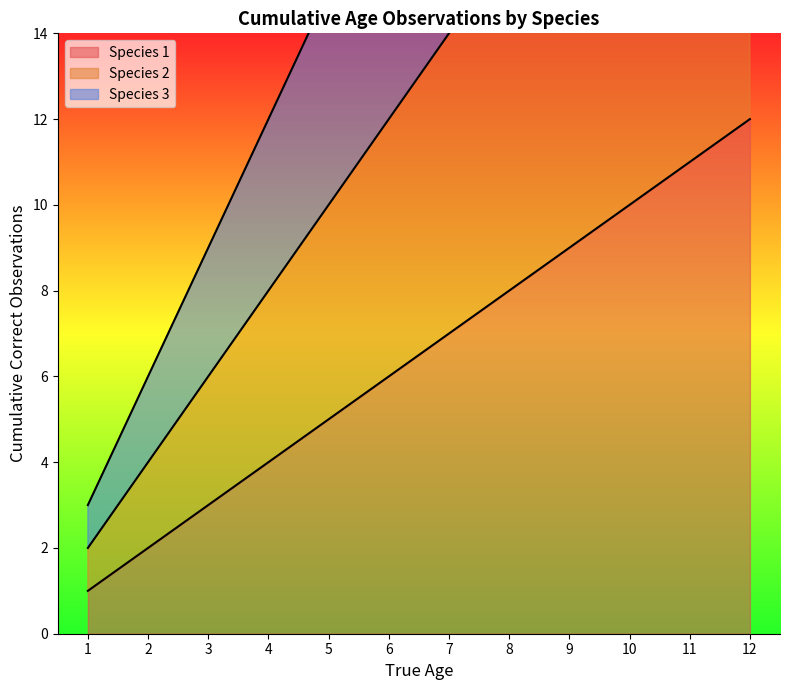

Which category has the lowest value in the Species 2 - True_age series?

1